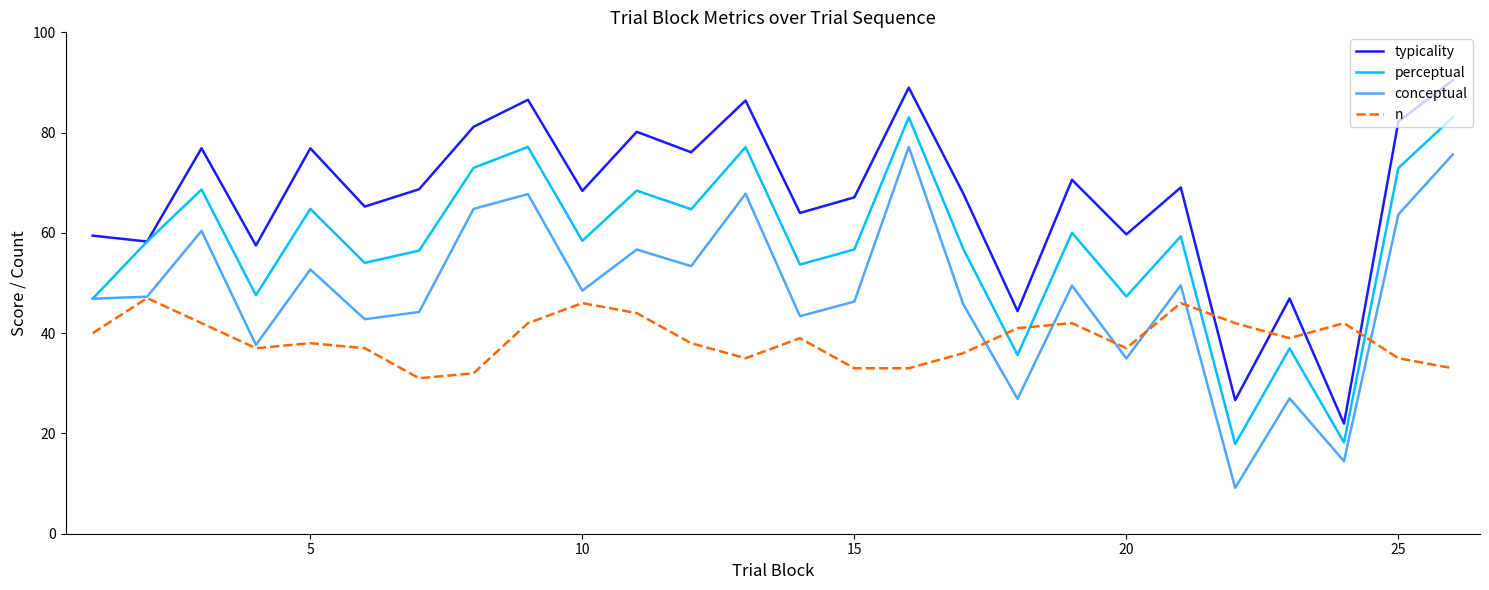

True or false: conceptual and typicality intersect in this chart.

False